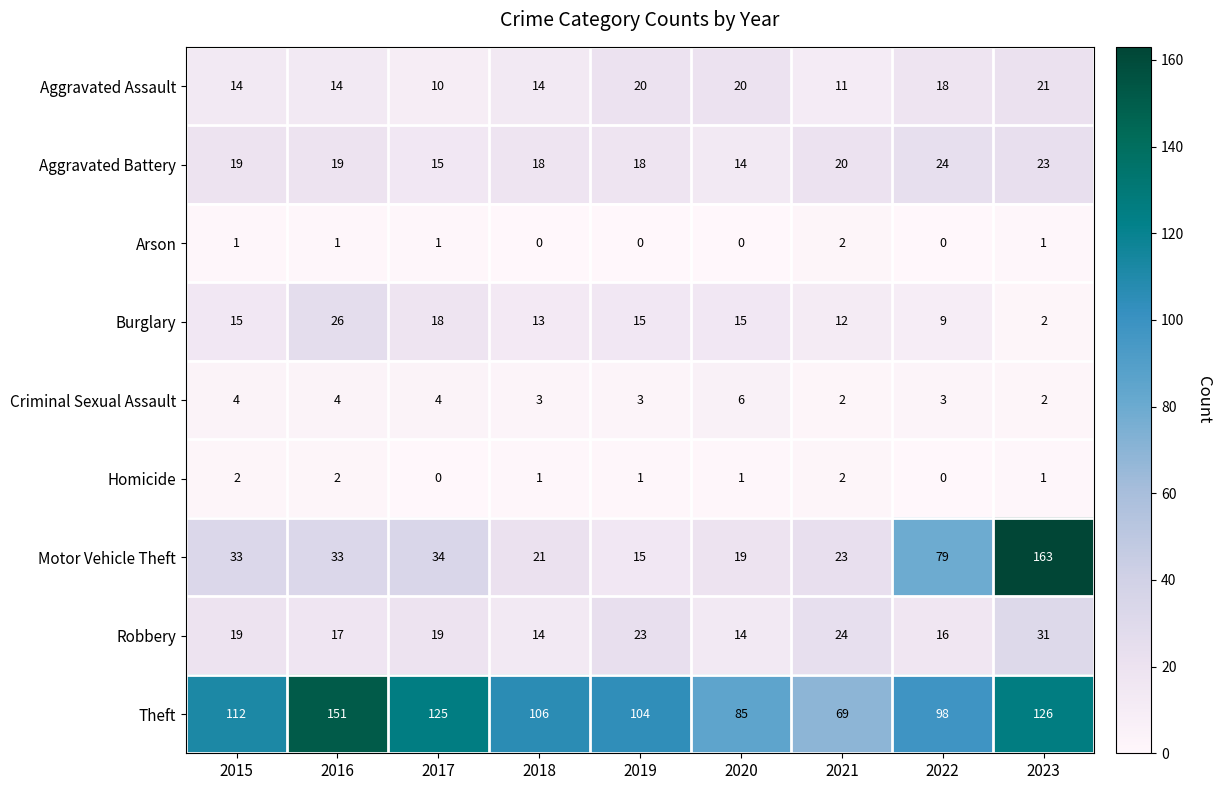

Count the Criminal Sexual Assault values in the range 3 to 4.

6